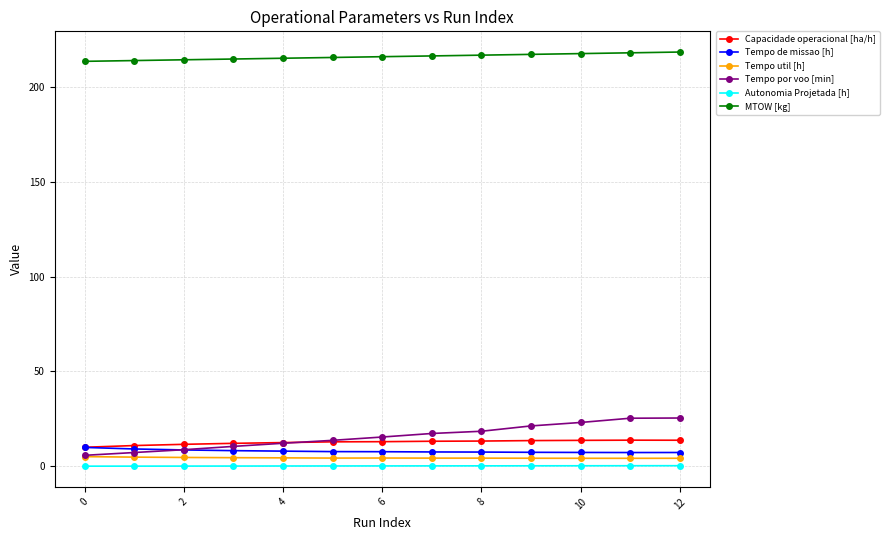

What is the maximum value for Capacidade operacional [ha/h]?

13.8